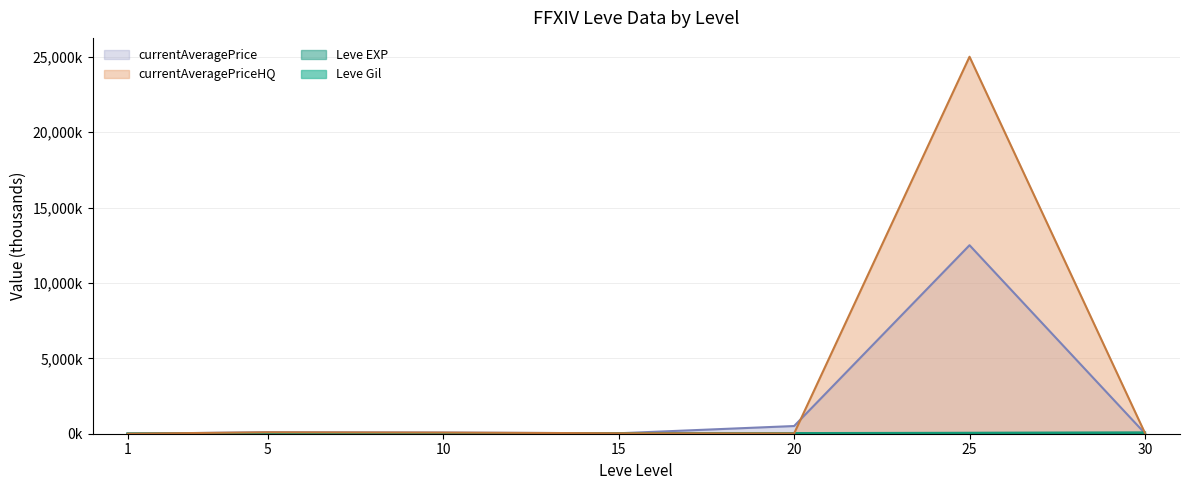

True or false: Leve EXP and Leve Gil cross at least once.

False